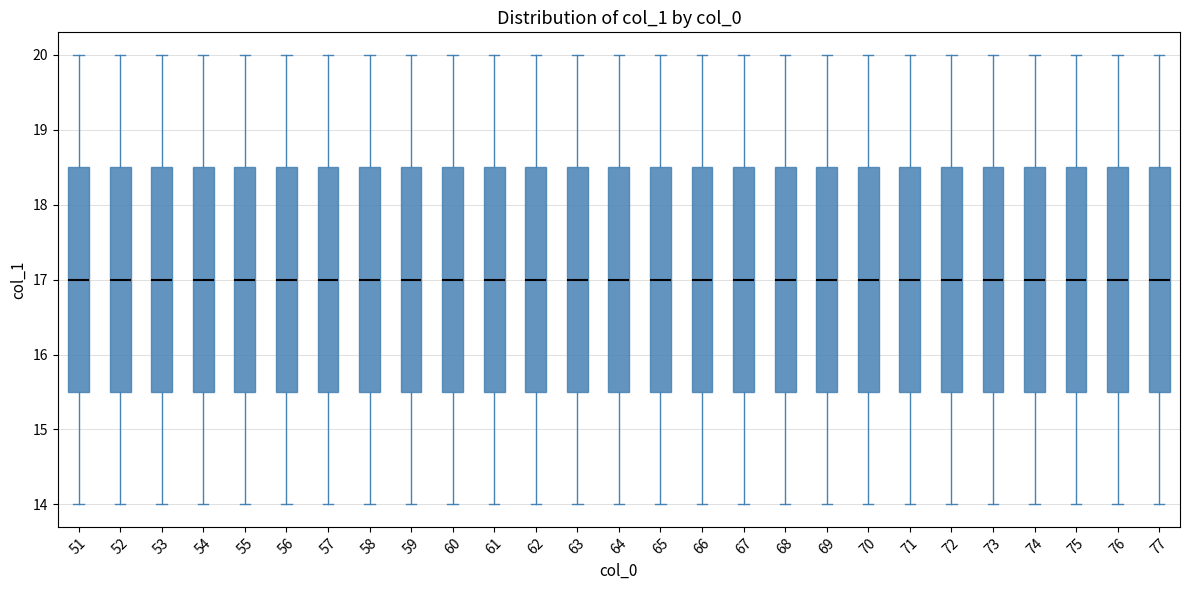

Reading left to right, transcribe this box plot: for each box, give where its median line is, the range the box spans, and where its two whiskers end, as read against the y-axis. The values are not printed on the chart, so give them approximately, as read against the axis.

51: median 17.0, box 15.5 to 18.5, whiskers 14.0 to 20.0
52: median 17.0, box 15.5 to 18.5, whiskers 14.0 to 20.0
53: median 17.0, box 15.5 to 18.5, whiskers 14.0 to 20.0
54: median 17.0, box 15.5 to 18.5, whiskers 14.0 to 20.0
55: median 17.0, box 15.5 to 18.5, whiskers 14.0 to 20.0
56: median 17.0, box 15.5 to 18.5, whiskers 14.0 to 20.0
57: median 17.0, box 15.5 to 18.5, whiskers 14.0 to 20.0
58: median 17.0, box 15.5 to 18.5, whiskers 14.0 to 20.0
59: median 17.0, box 15.5 to 18.5, whiskers 14.0 to 20.0
60: median 17.0, box 15.5 to 18.5, whiskers 14.0 to 20.0
61: median 17.0, box 15.5 to 18.5, whiskers 14.0 to 20.0
62: median 17.0, box 15.5 to 18.5, whiskers 14.0 to 20.0
63: median 17.0, box 15.5 to 18.5, whiskers 14.0 to 20.0
64: median 17.0, box 15.5 to 18.5, whiskers 14.0 to 20.0
65: median 17.0, box 15.5 to 18.5, whiskers 14.0 to 20.0
66: median 17.0, box 15.5 to 18.5, whiskers 14.0 to 20.0
67: median 17.0, box 15.5 to 18.5, whiskers 14.0 to 20.0
68: median 17.0, box 15.5 to 18.5, whiskers 14.0 to 20.0
69: median 17.0, box 15.5 to 18.5, whiskers 14.0 to 20.0
70: median 17.0, box 15.5 to 18.5, whiskers 14.0 to 20.0
71: median 17.0, box 15.5 to 18.5, whiskers 14.0 to 20.0
72: median 17.0, box 15.5 to 18.5, whiskers 14.0 to 20.0
73: median 17.0, box 15.5 to 18.5, whiskers 14.0 to 20.0
74: median 17.0, box 15.5 to 18.5, whiskers 14.0 to 20.0
75: median 17.0, box 15.5 to 18.5, whiskers 14.0 to 20.0
76: median 17.0, box 15.5 to 18.5, whiskers 14.0 to 20.0
77: median 17.0, box 15.5 to 18.5, whiskers 14.0 to 20.0